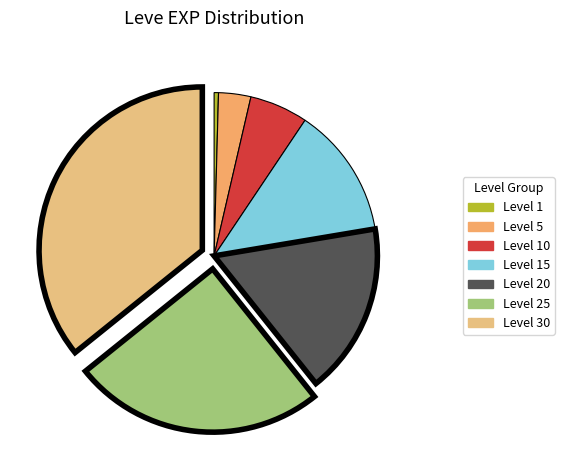

How much of the chart is everything except Level 5?

96.8%